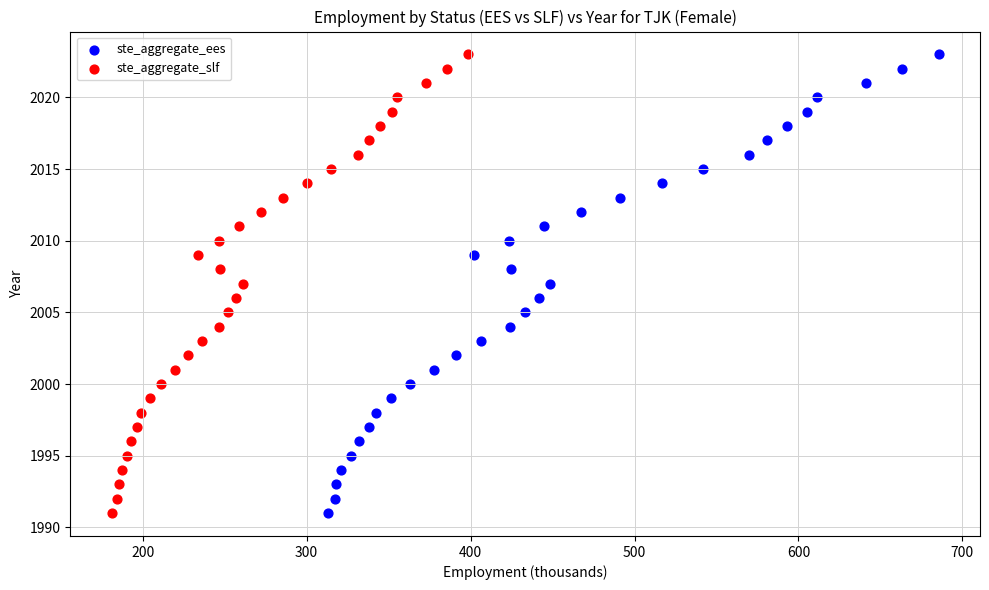

What are all the series names shown in the legend?

ste_aggregate_ees, ste_aggregate_slf